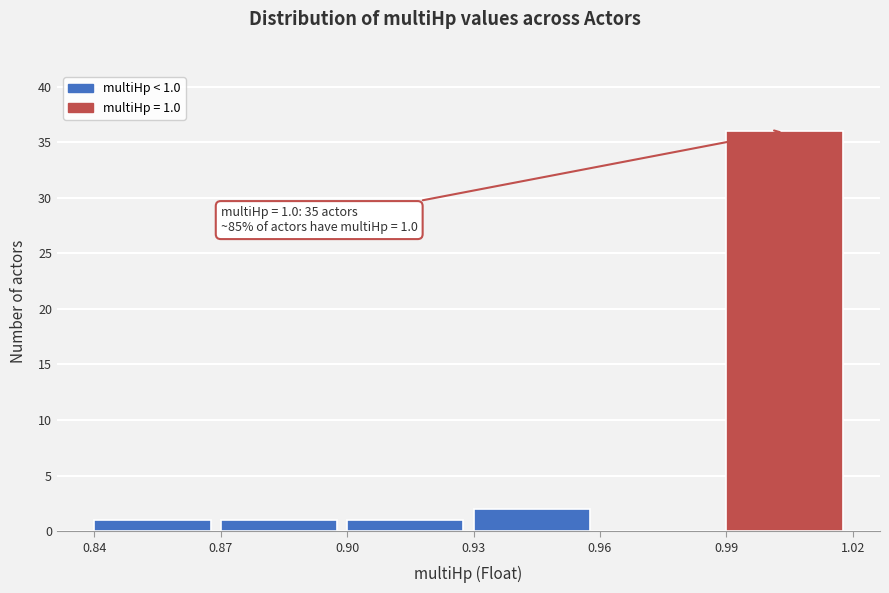

Which range on the x-axis has the tallest bar?

0.99 to 1.02